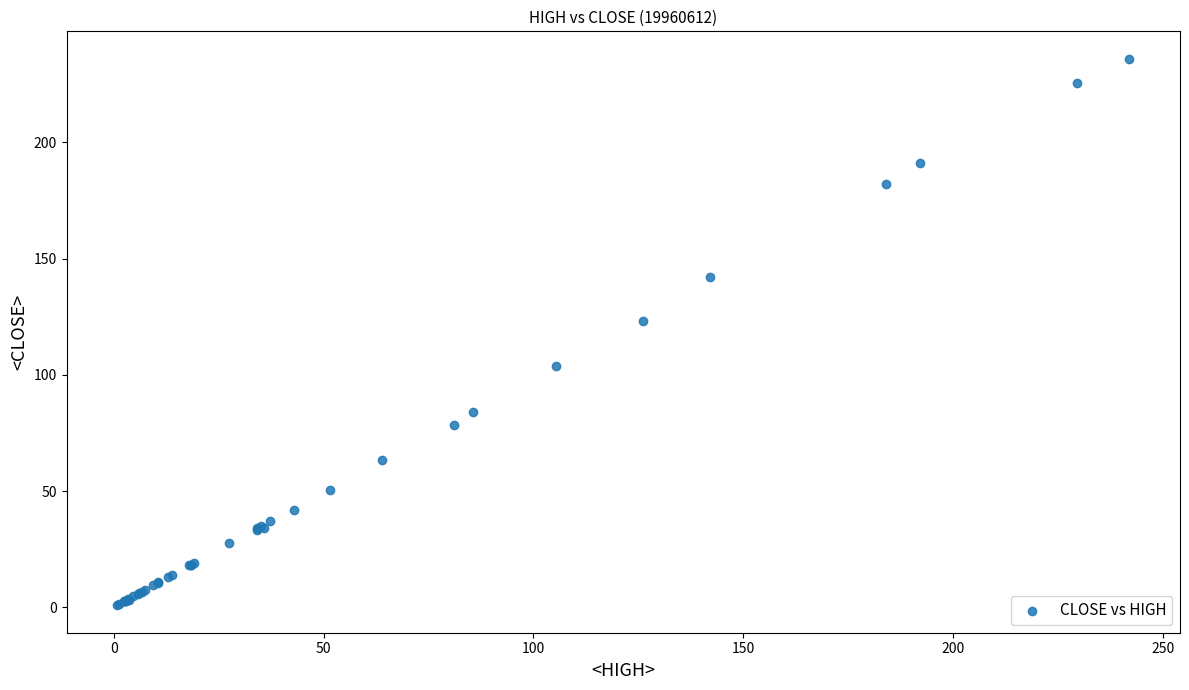

What Y value in the scatter plot is closest to 118?

123.0